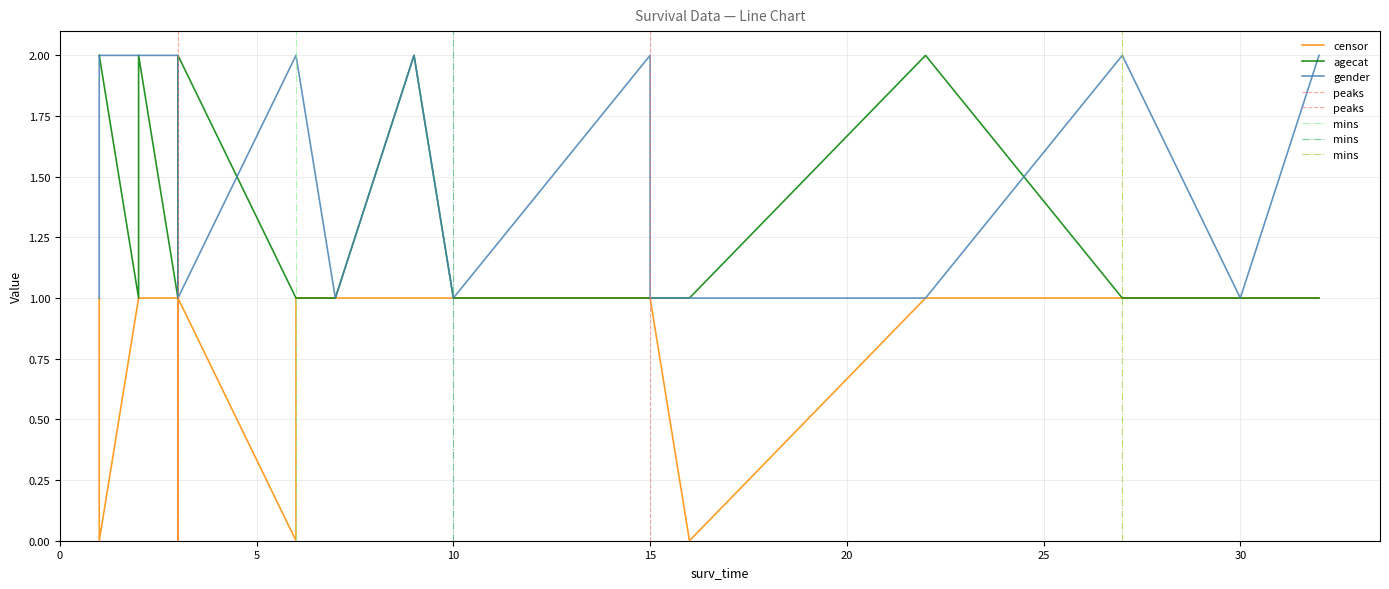

What is the maximum value for gender?

2